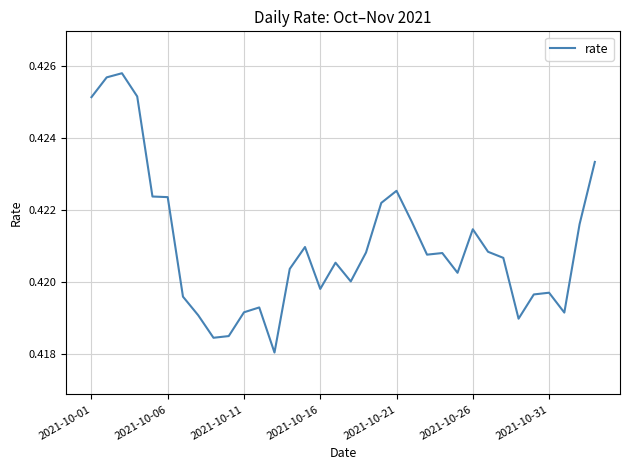

The value at 2021-10-21 is 0.3. True or false?

False